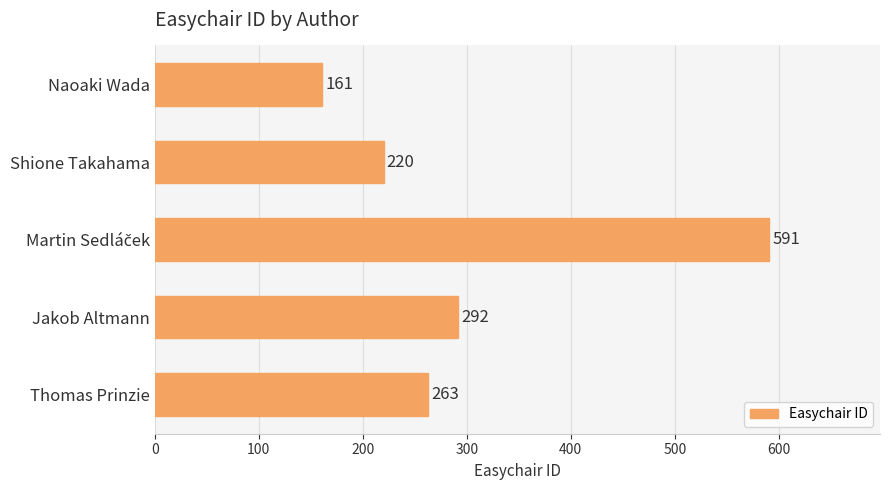

What is the maximum value shown in the chart?

591